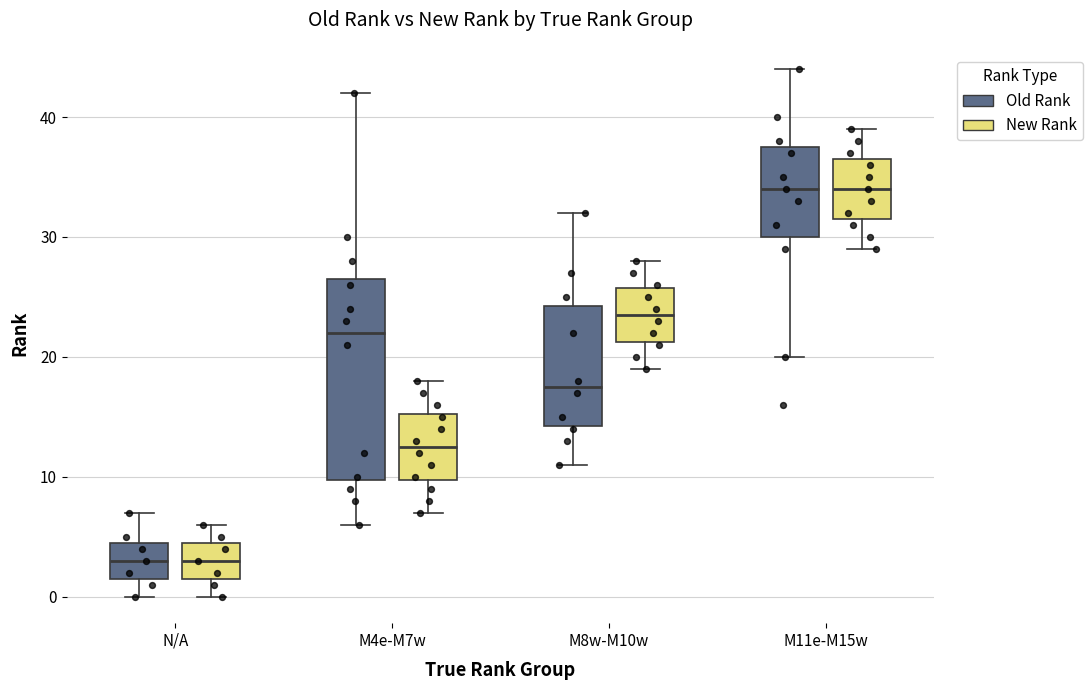

Which box is the tallest, from its lower edge to its upper edge?

M4e-M7w (Old Rank)